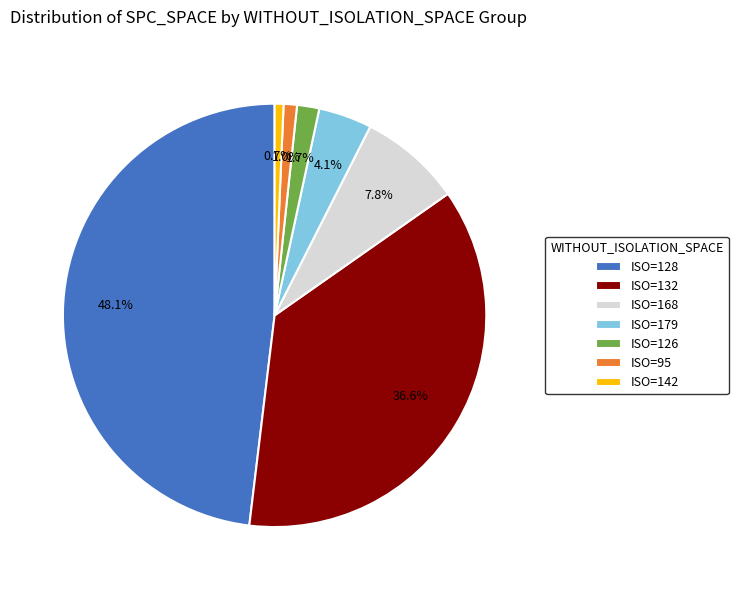

Count the number of slices in the pie.

7